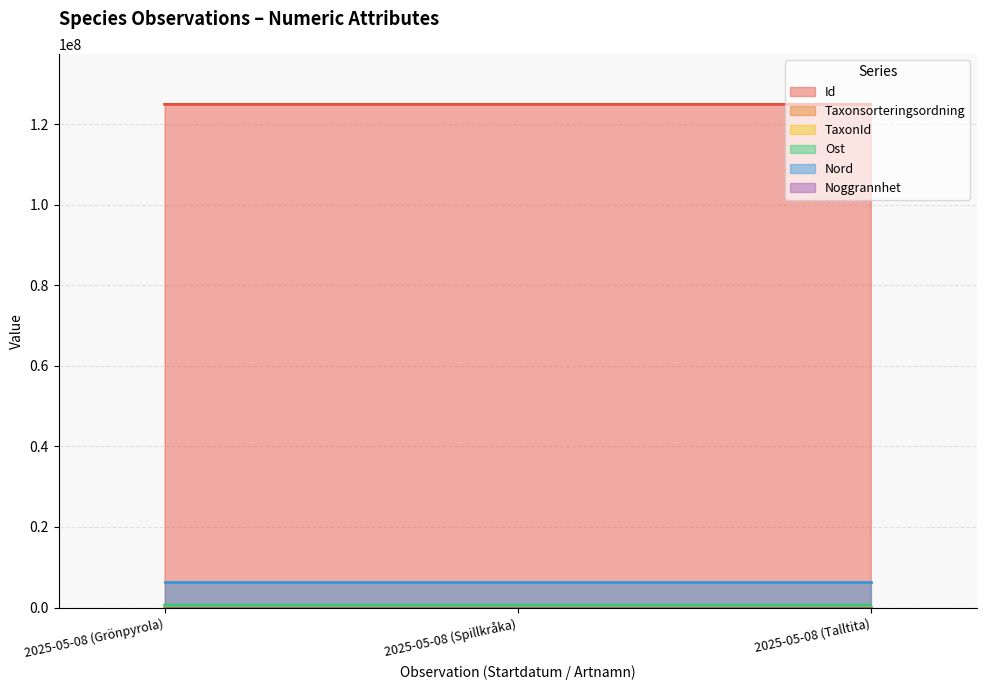

At which category is the sum across all series the highest?

2025-05-08 (Grönpyrola)